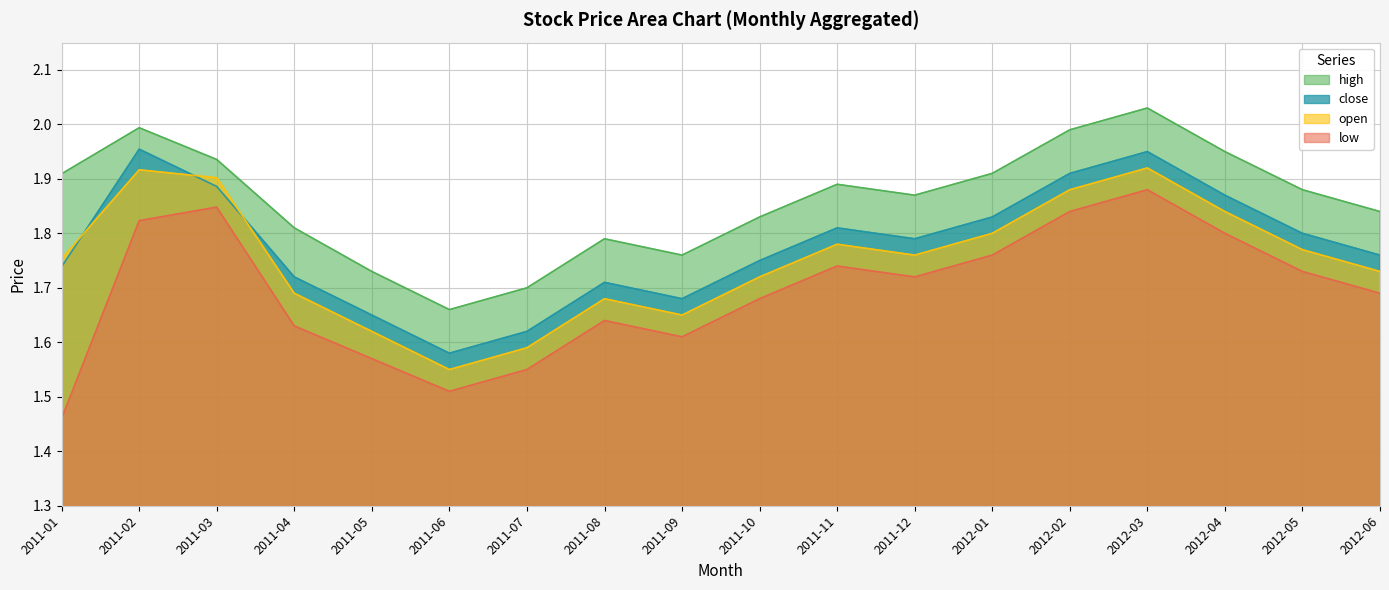

What is the label of the 4th point from the left?

2011-04